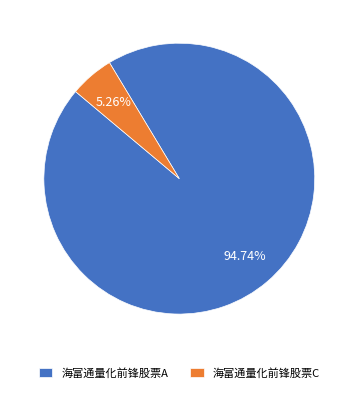

Which slice is the smallest?

海富通量化前锋股票C